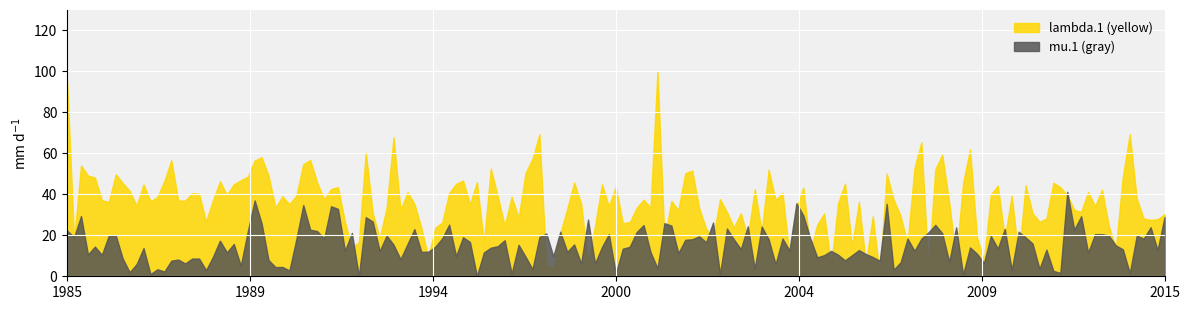

What is the average value of the mu.1 (gray) series?

15.2